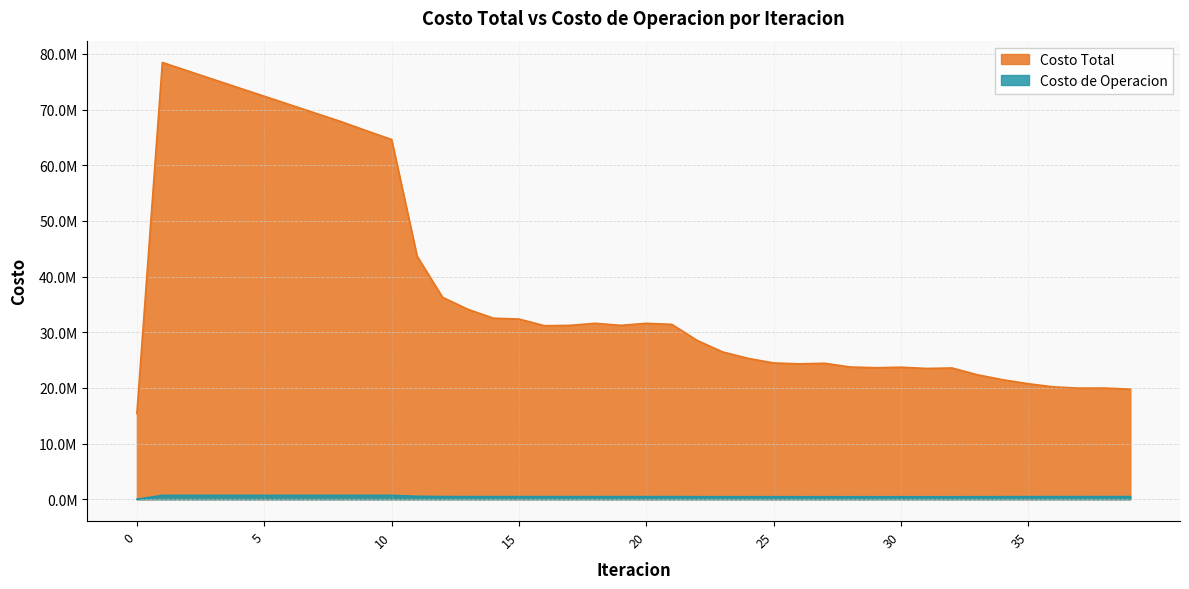

What is the average value of the Costo de Operacion series?

507476.2